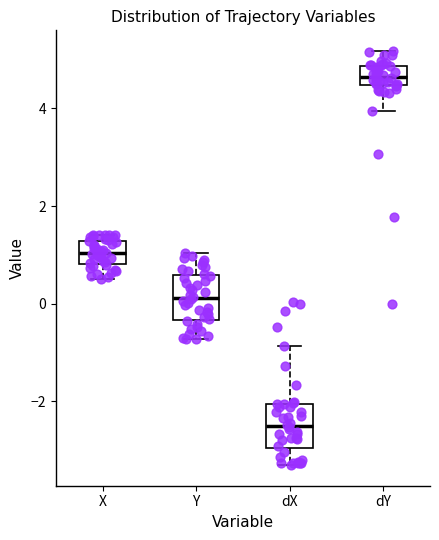

Which box's median line is the highest?

dY